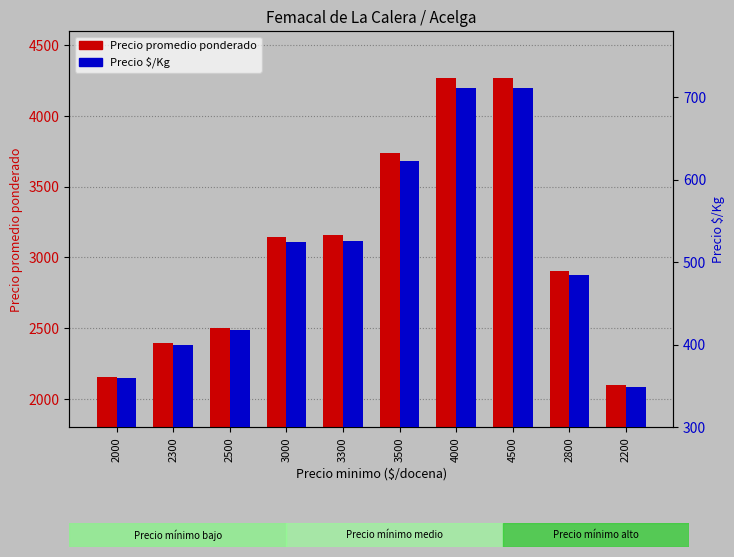

What is the minimum value for Precio promedio ponderado?

2096